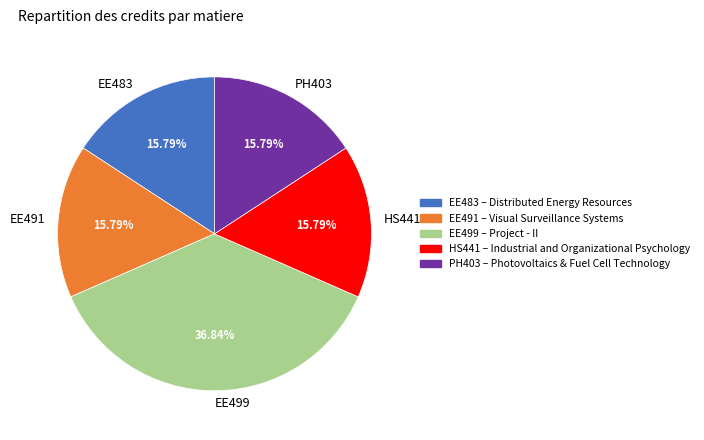

Is there a majority slice in this chart?

No